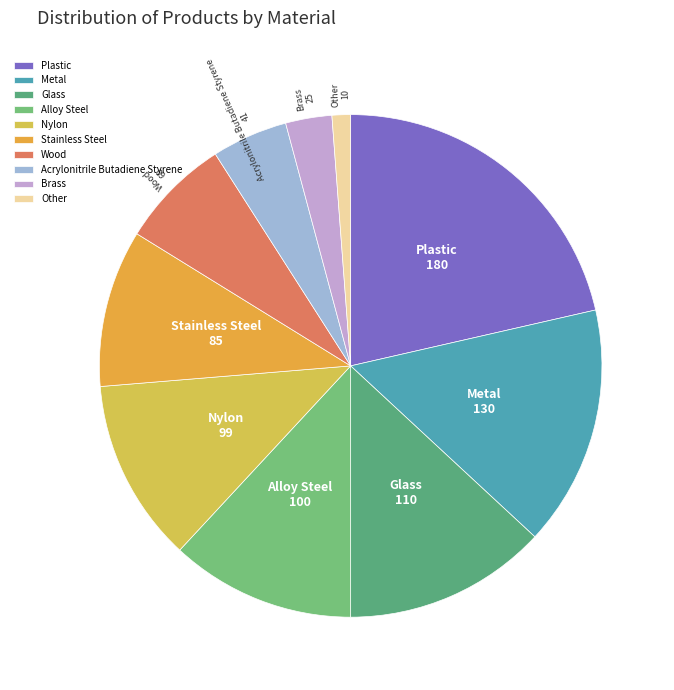

True or false: Other accounts for 1% of the total.

True